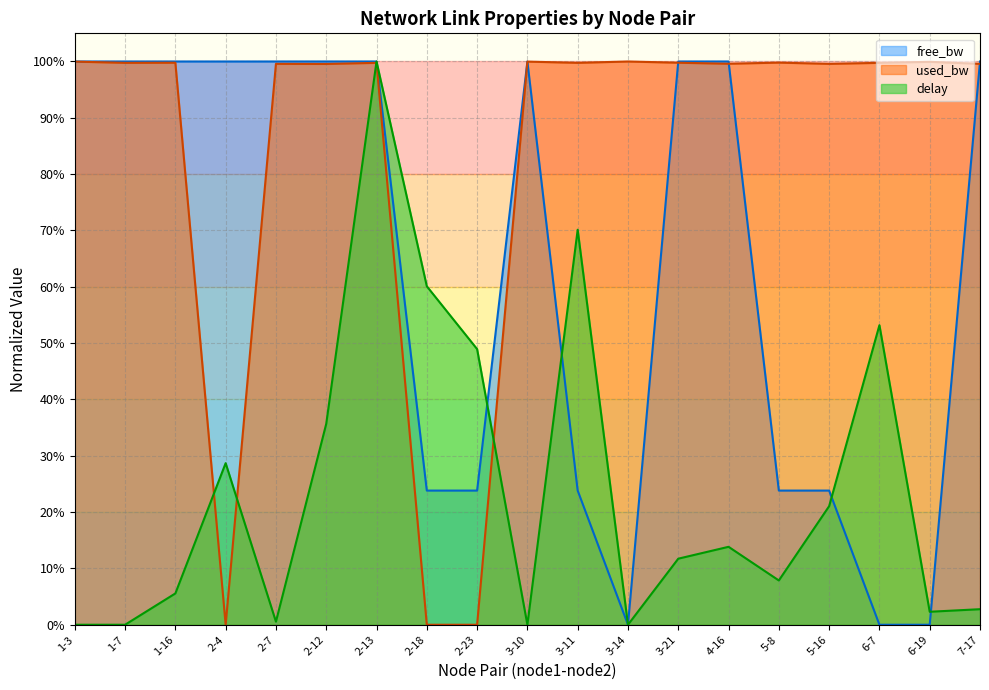

What is the sum of the used_bw values at 1-16 and 4-16?

2.0